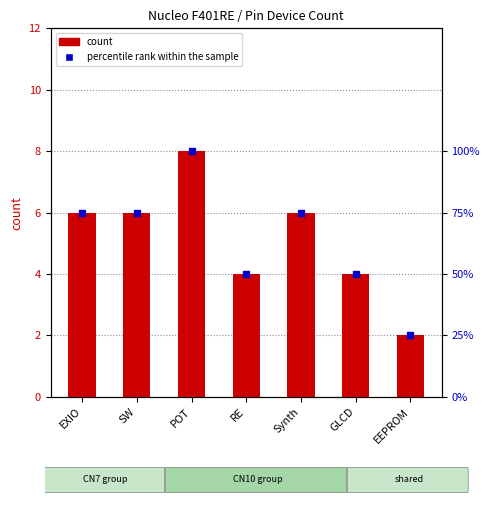

What position from the left is RE?

4